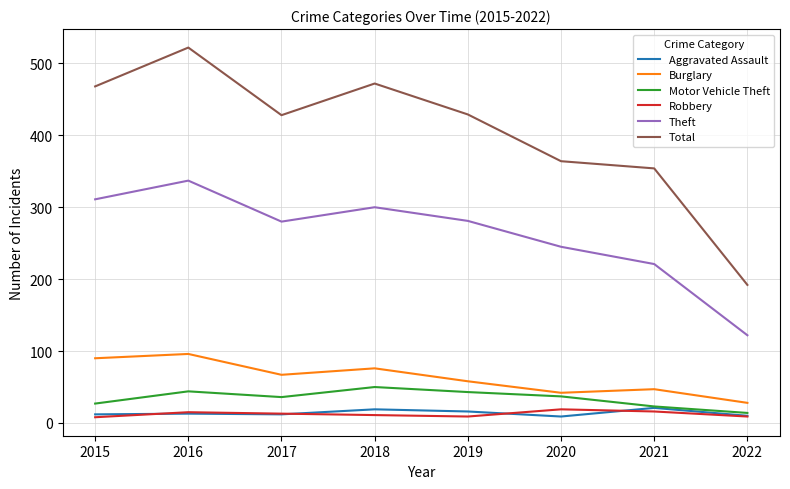

True or false: Theft has more than 0 points higher than both neighbors.

True